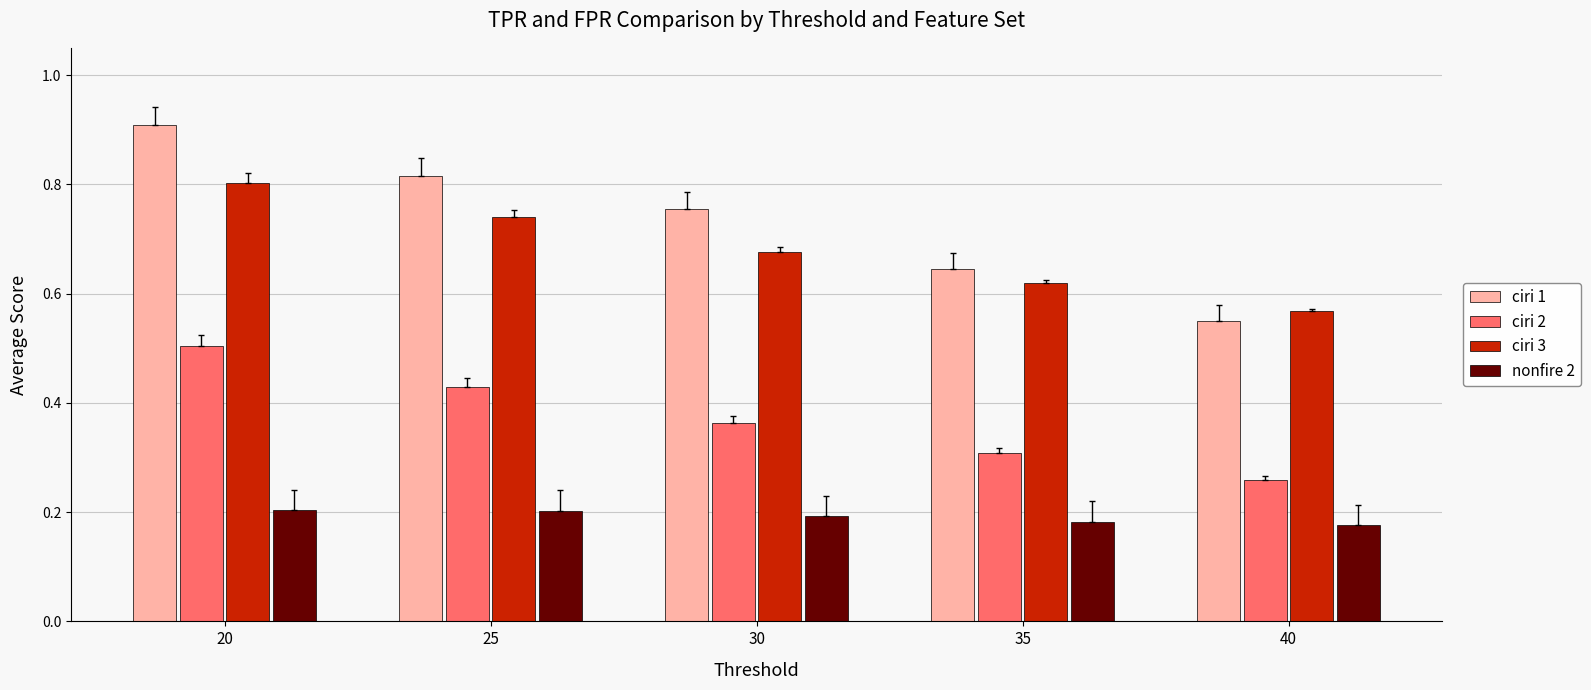

List the labels in order of ciri 3 value, largest first.

20, 25, 30, 35, 40